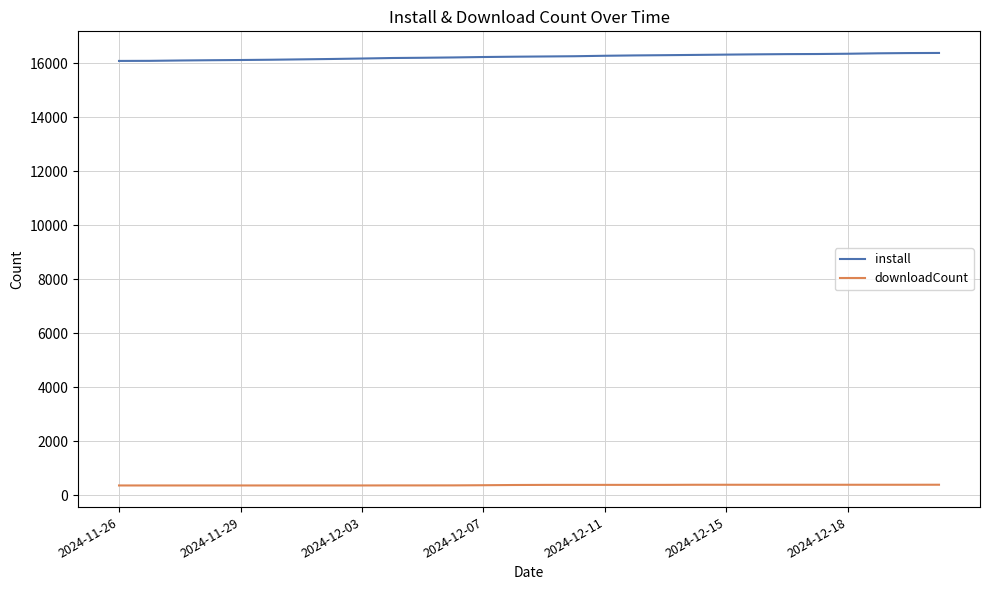

Rank the series by their maximum value, from highest to lowest.

install, downloadCount